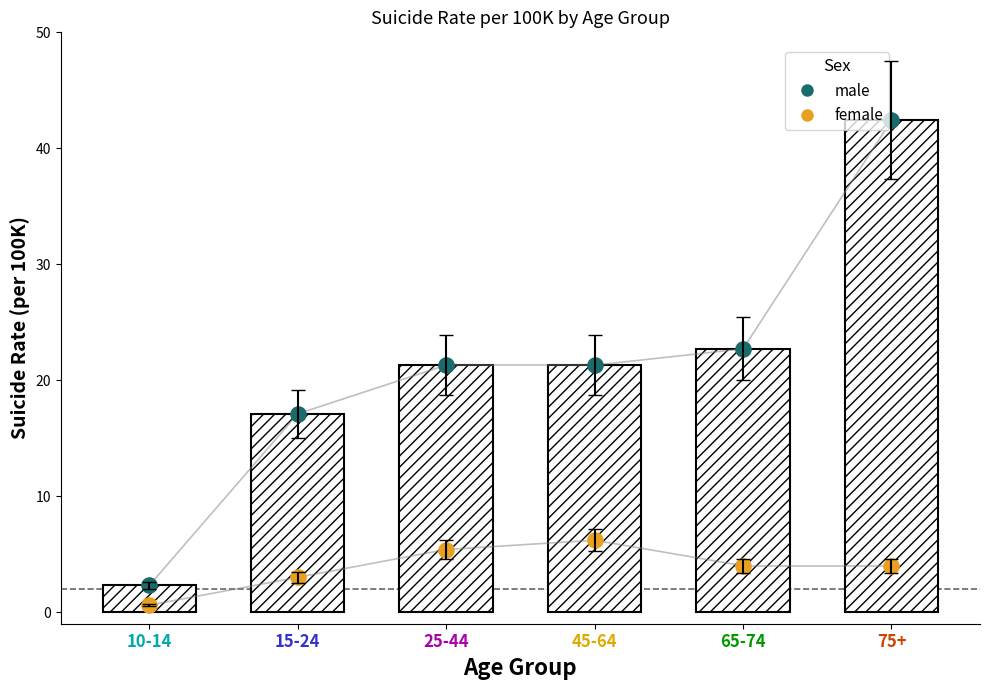

What is the total value across all series at 75+?

88.8